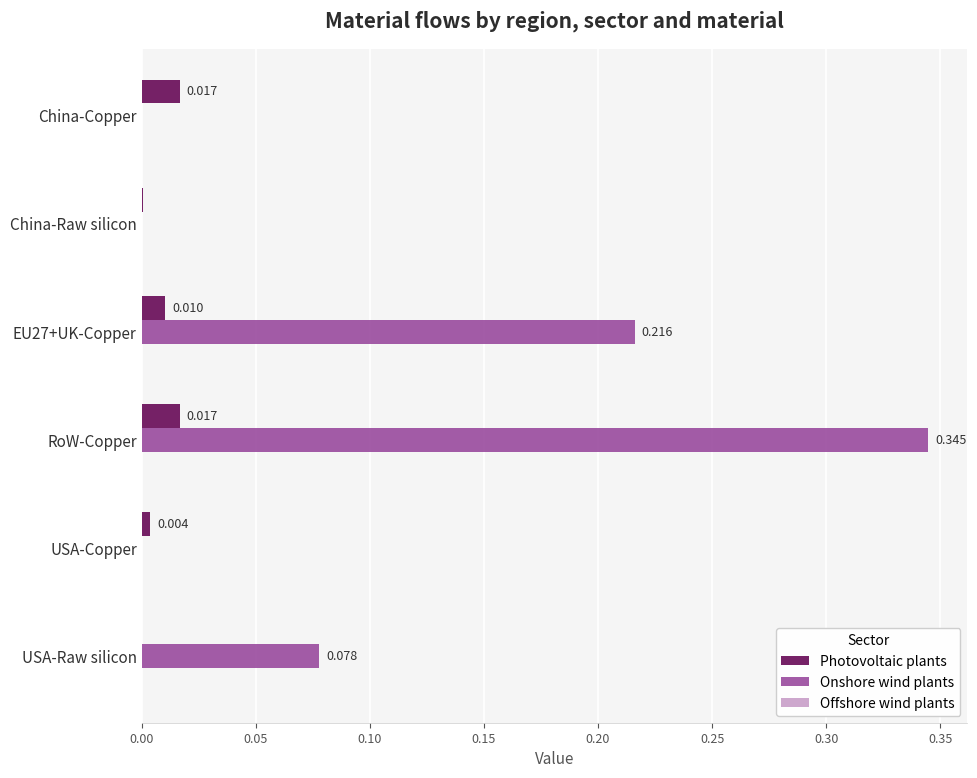

Between RoW-Copper and USA-Raw silicon, which series saw the biggest shift?

Onshore wind plants